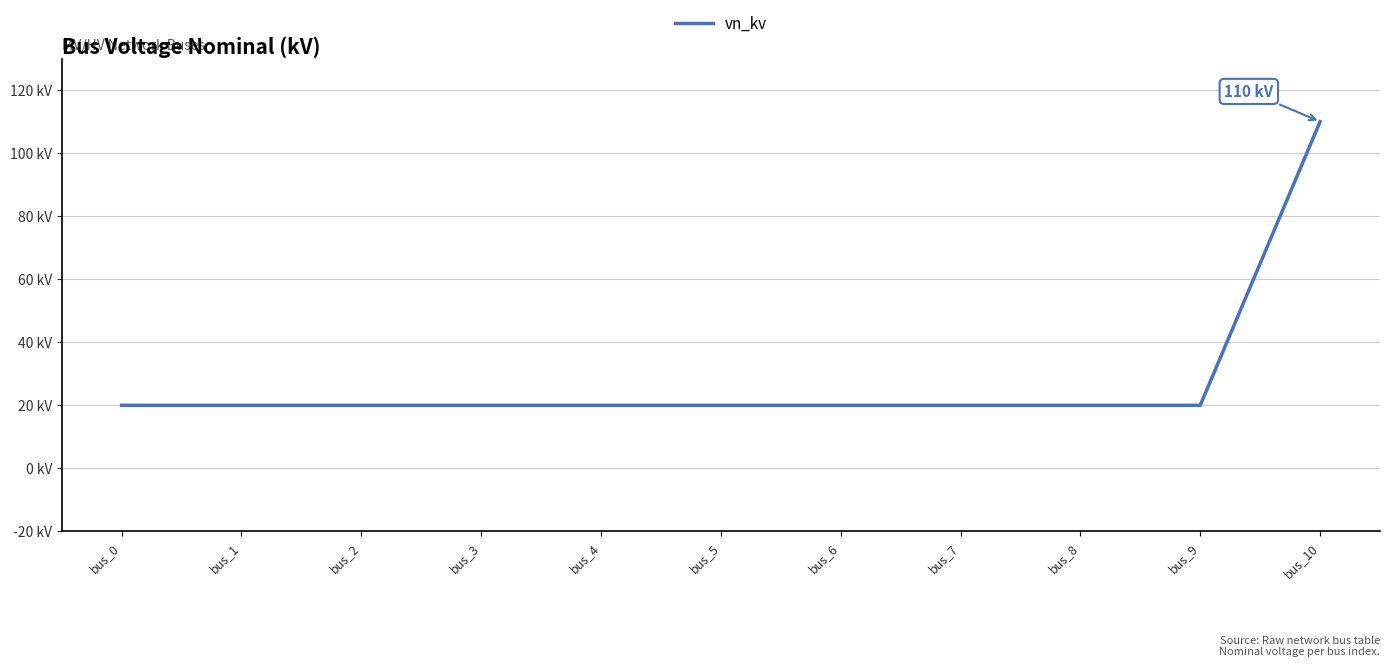

At which category does the chart reach its peak across all series?

bus_10